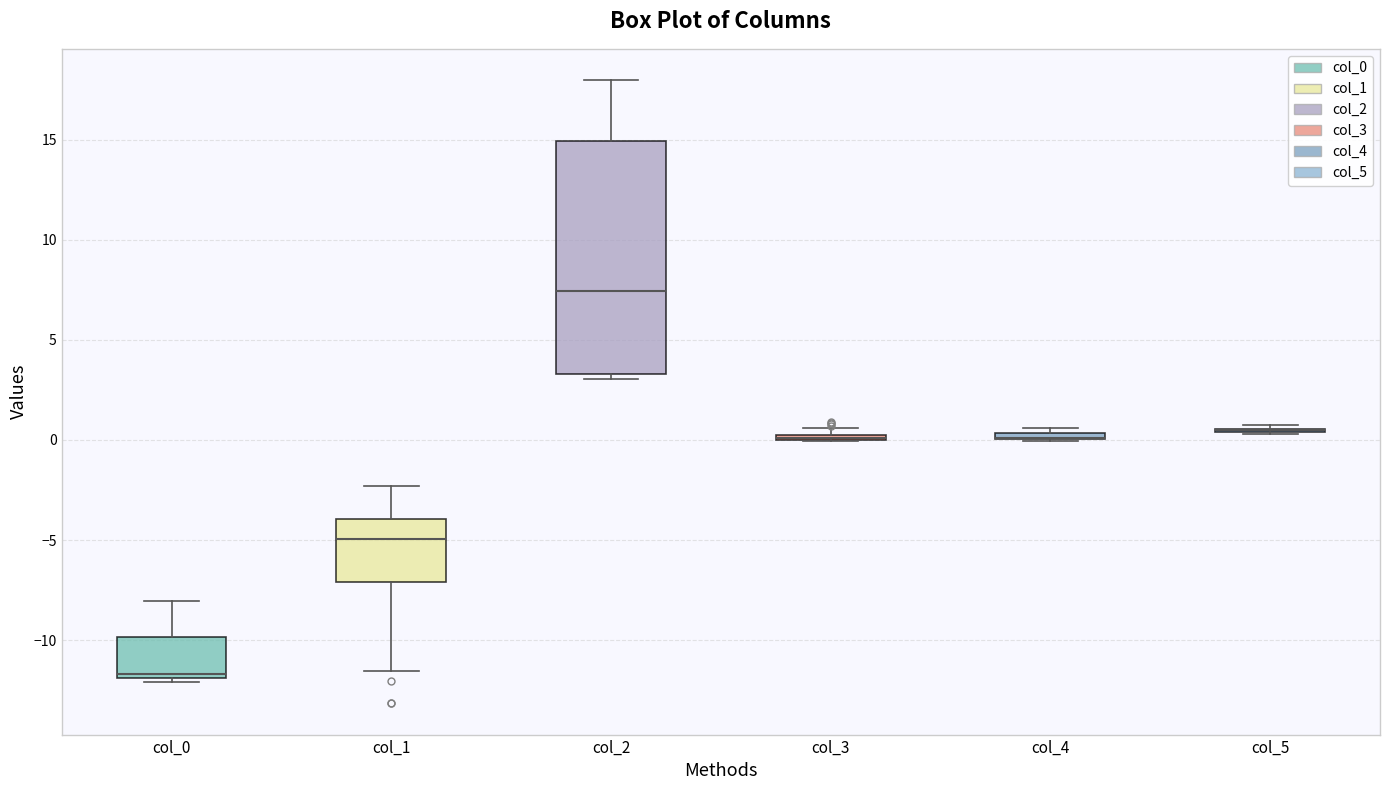

Comparing the boxes themselves (not the whiskers), which one is the tallest?

col_2